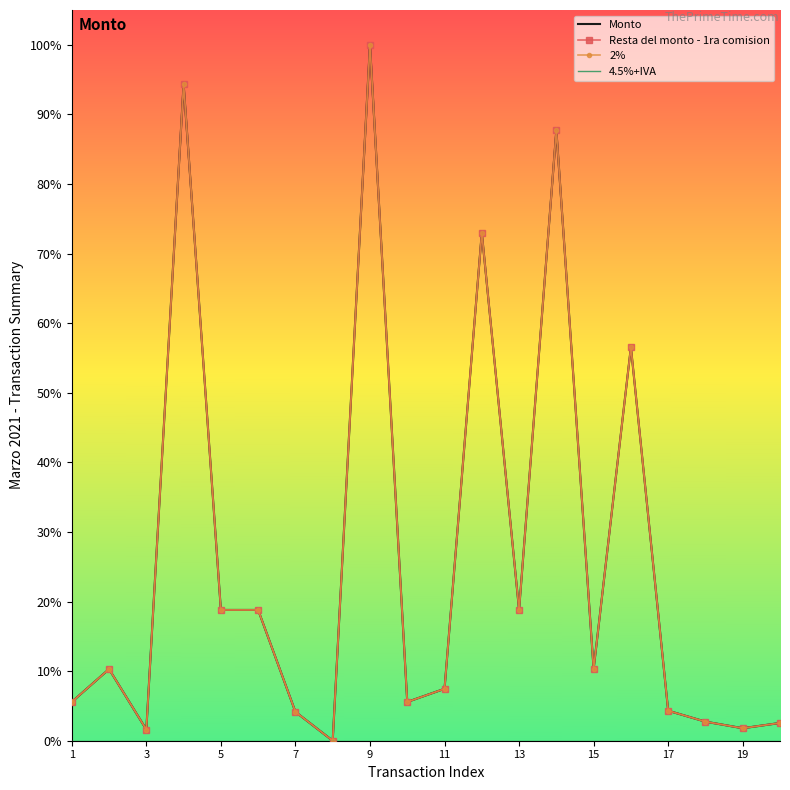

True or false: 4.5%+IVA and Resta del monto - 1ra comision intersect in this chart.

False